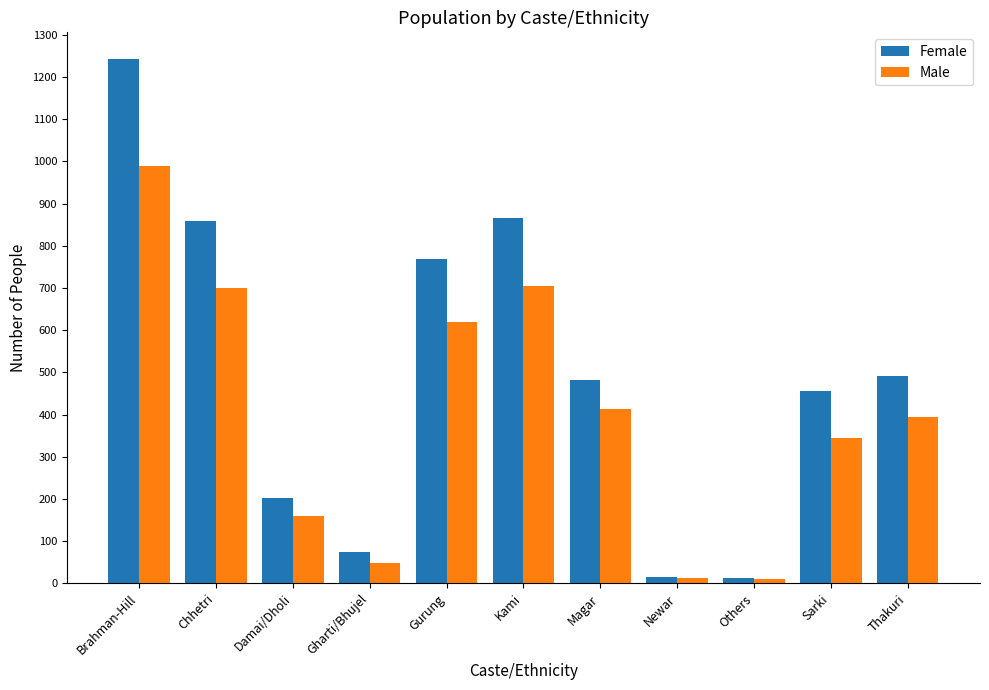

What are all the series names shown in the legend?

Female, Male